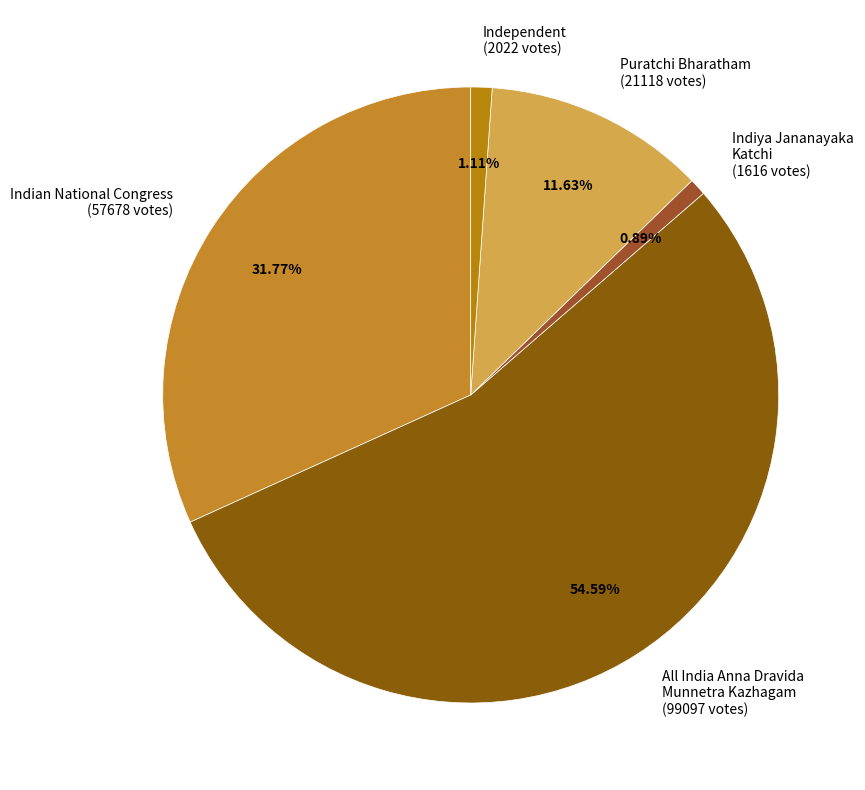

Is All India Anna Dravida Munnetra Kazhagam (99097 votes) the majority of the pie?

Yes